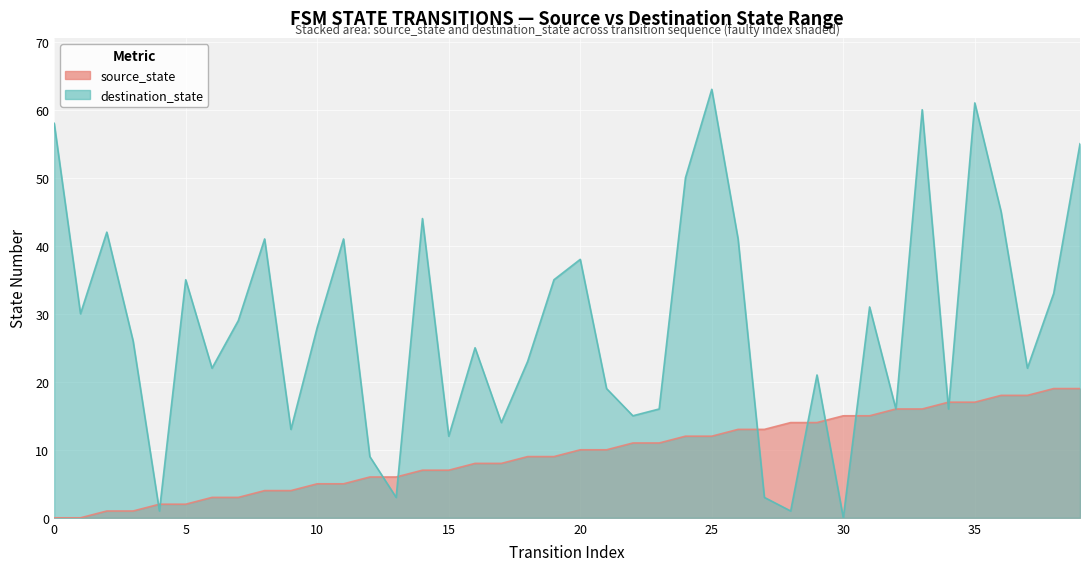

After their last crossing, which series has the higher values: destination_state or source_state?

destination_state